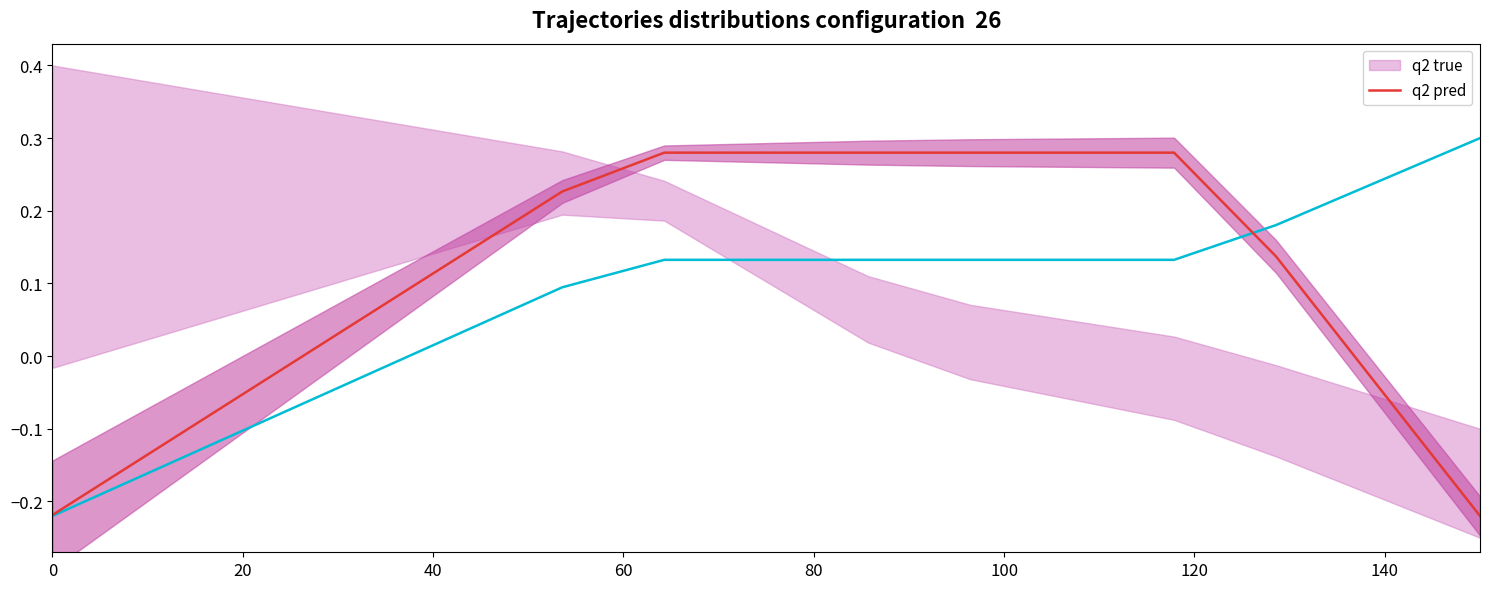

List the series in order of their overall mean, highest first.

q2 pred, q2 true